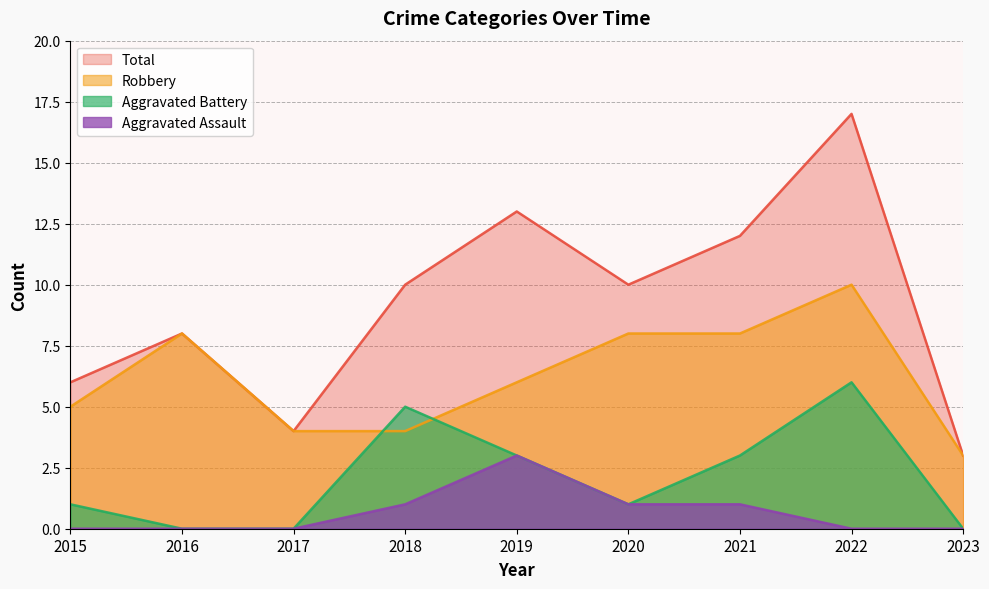

How many values in the Total series are below 10?

4